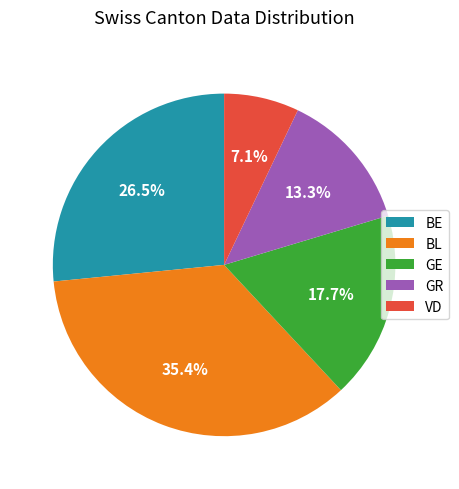

Is there a majority slice in this chart?

No